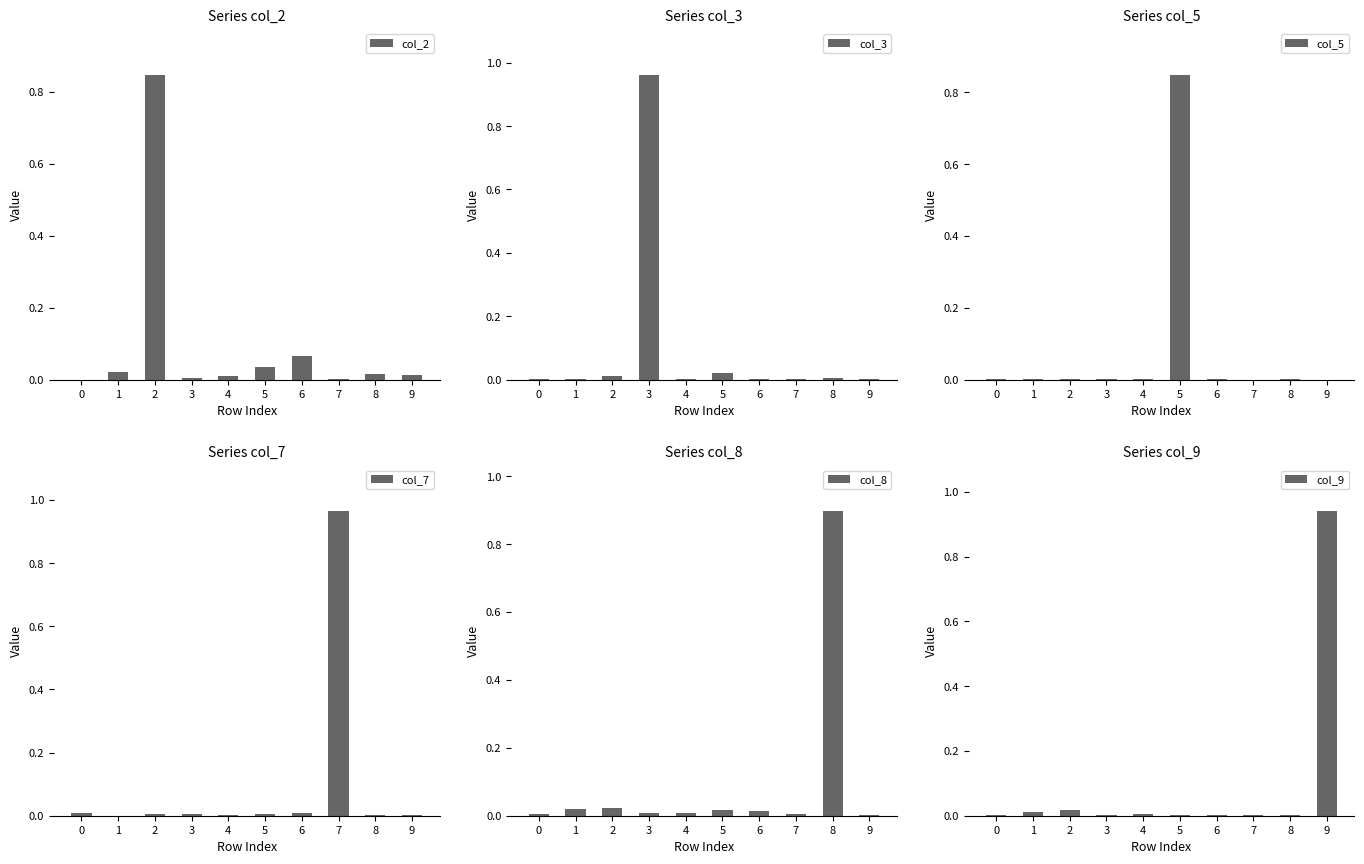

What is the average value of the col_5 series?

0.1